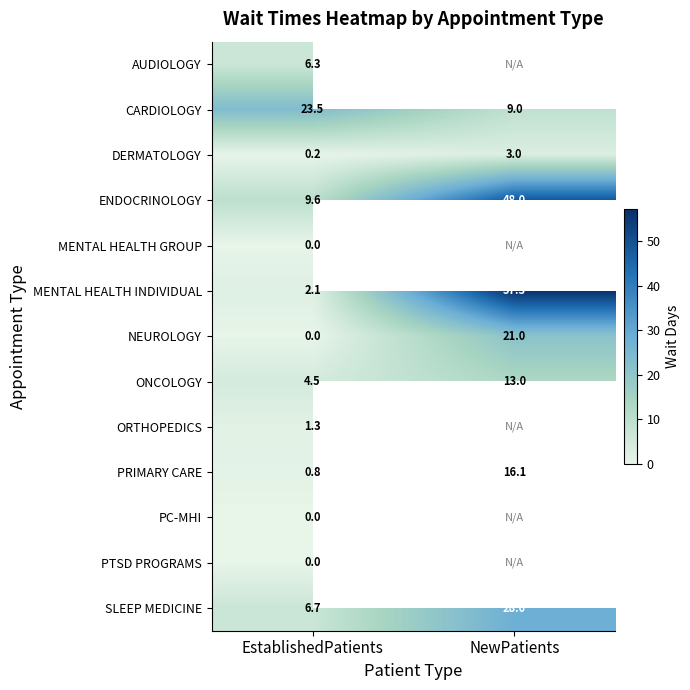

Where is PRIMARY CARE nearest to the value 8?

EstablishedPatients